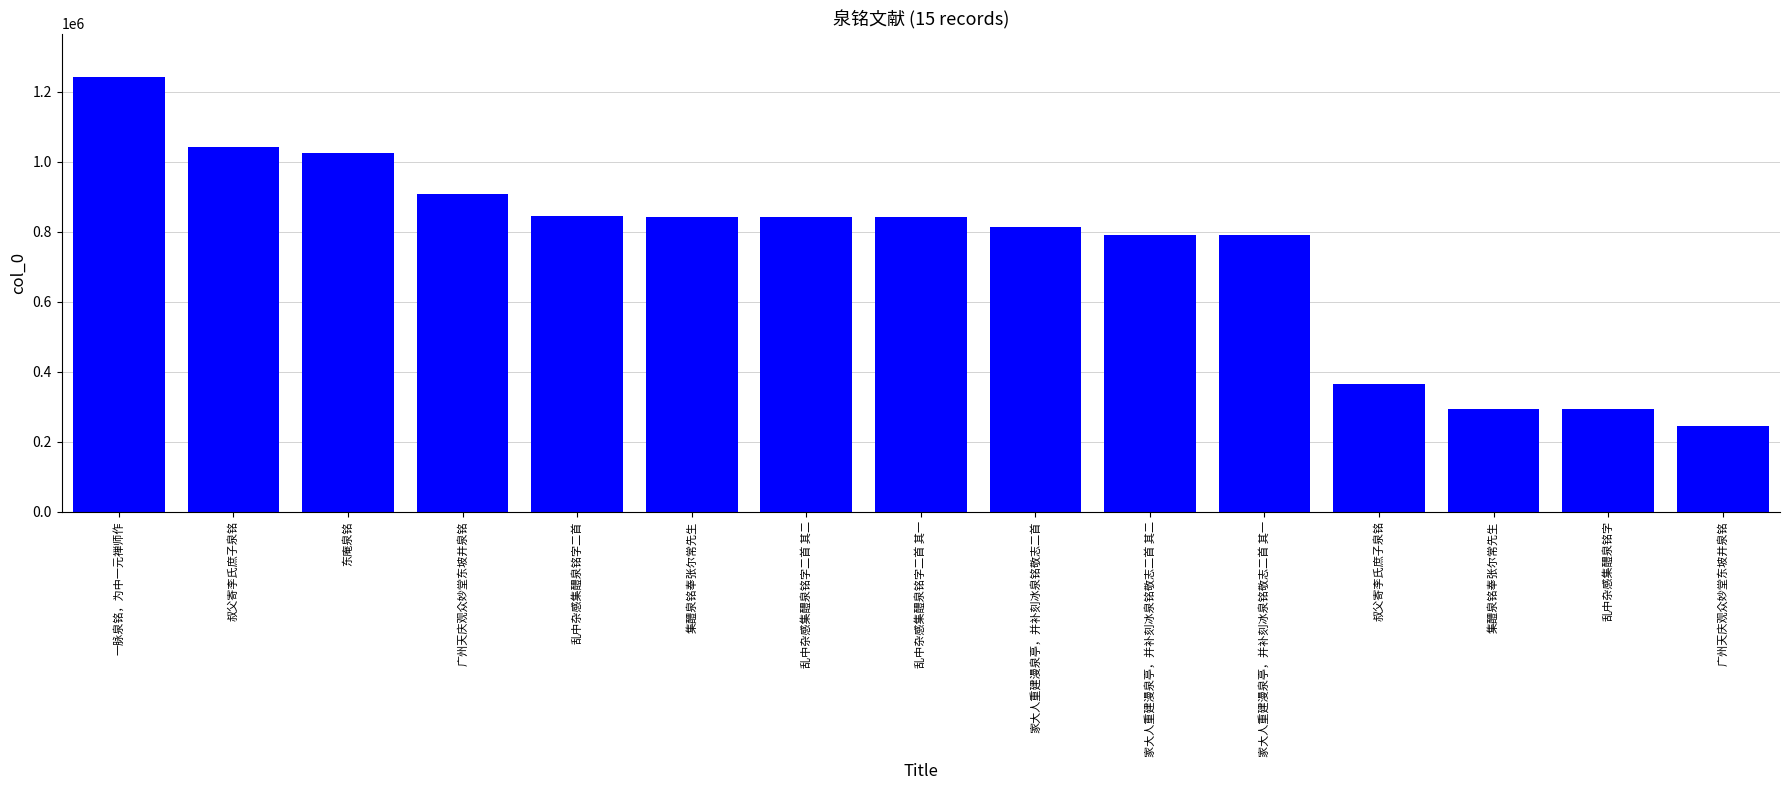

How many bars are there in total?

15